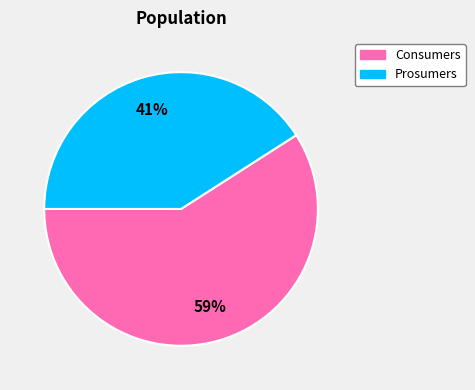

Rank the categories by value from lowest to highest.

Prosumers, Consumers